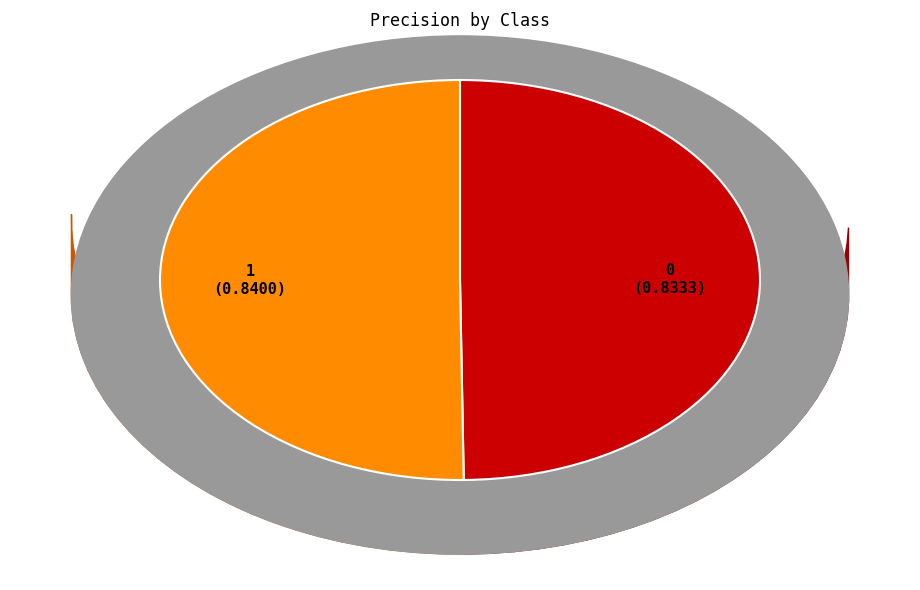

How many segments does this pie chart have?

2